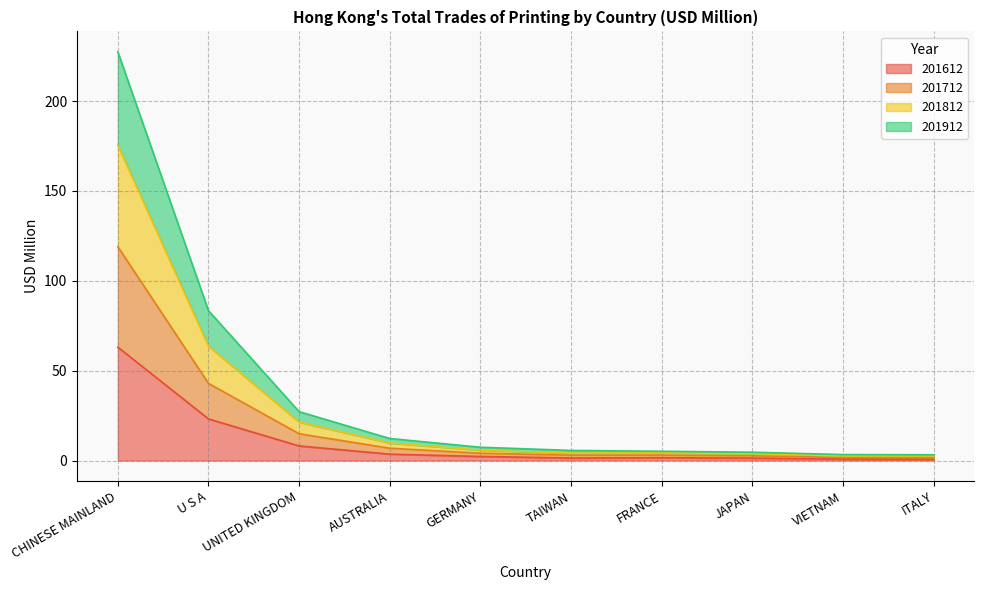

What is the total value across all series at U S A?

83.4